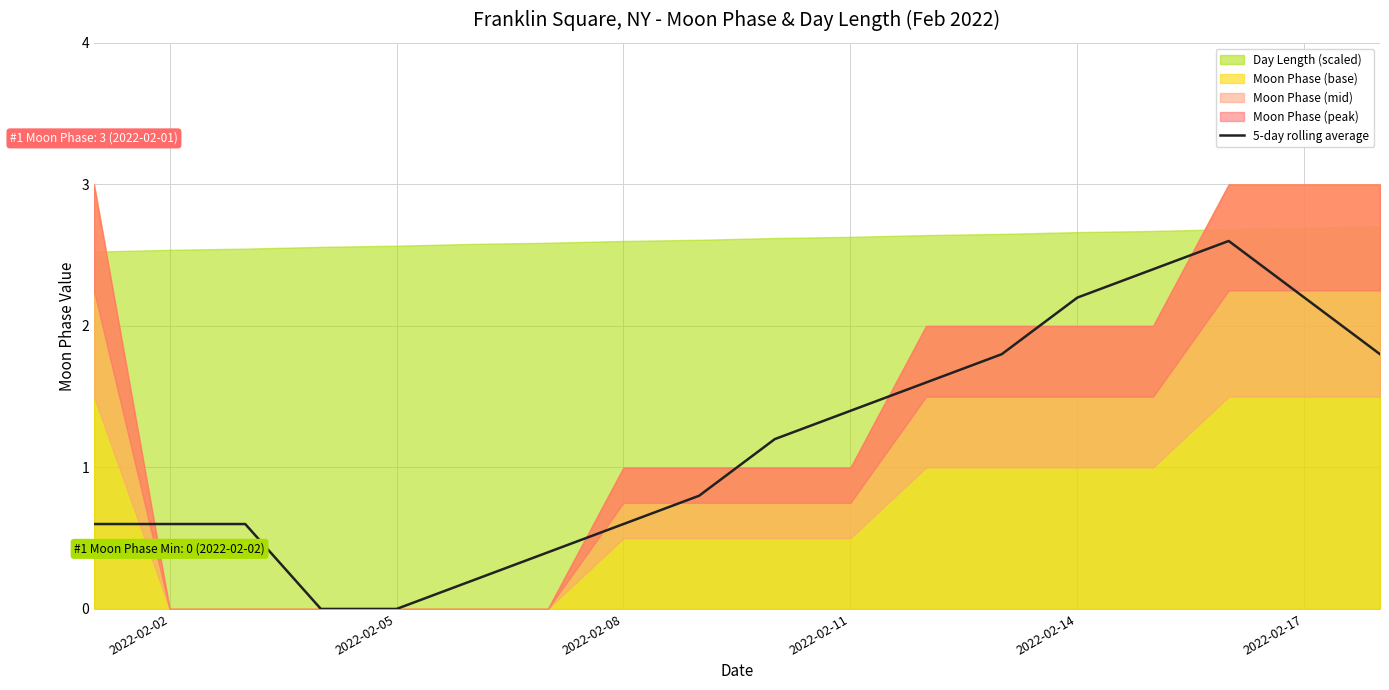

The 5-day rolling average series shows 2.9 at 2022-02-17. True or false?

False